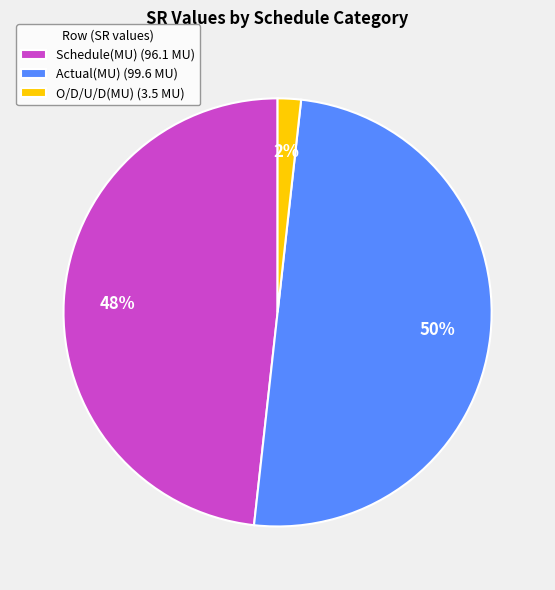

Which slice is the smallest?

O/D/U/D(MU)